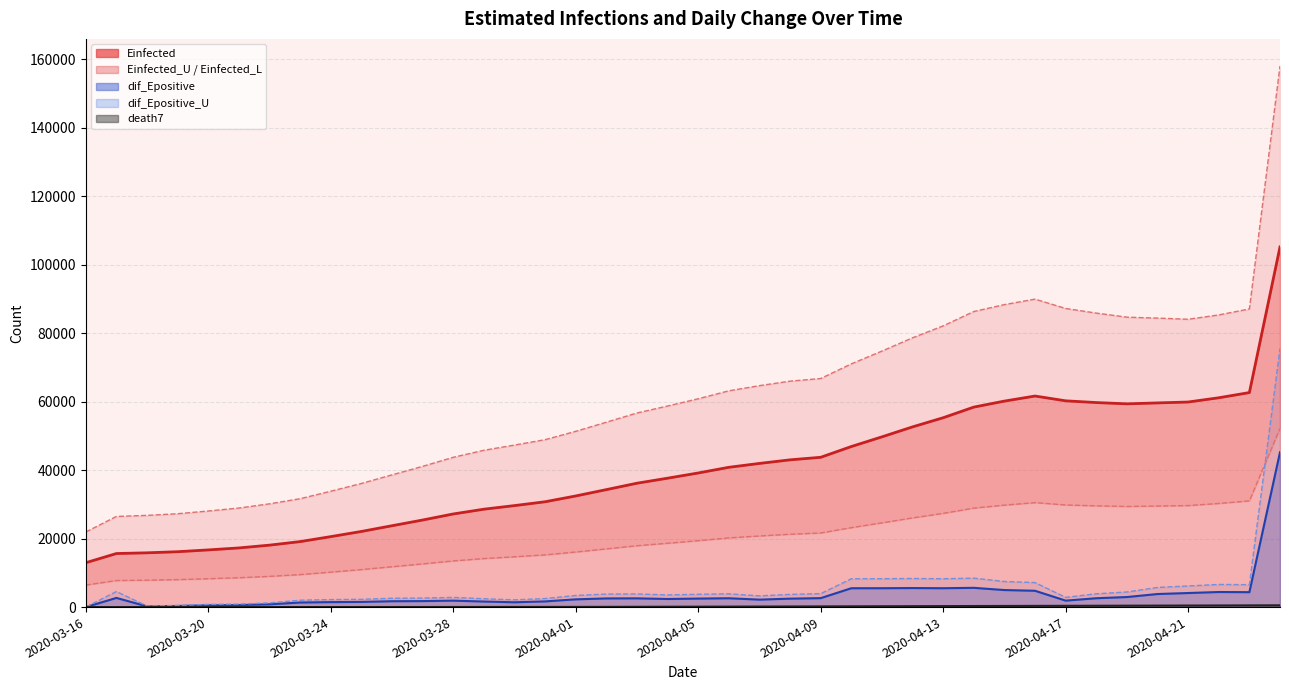

Does the chart have visible grid lines?

Yes